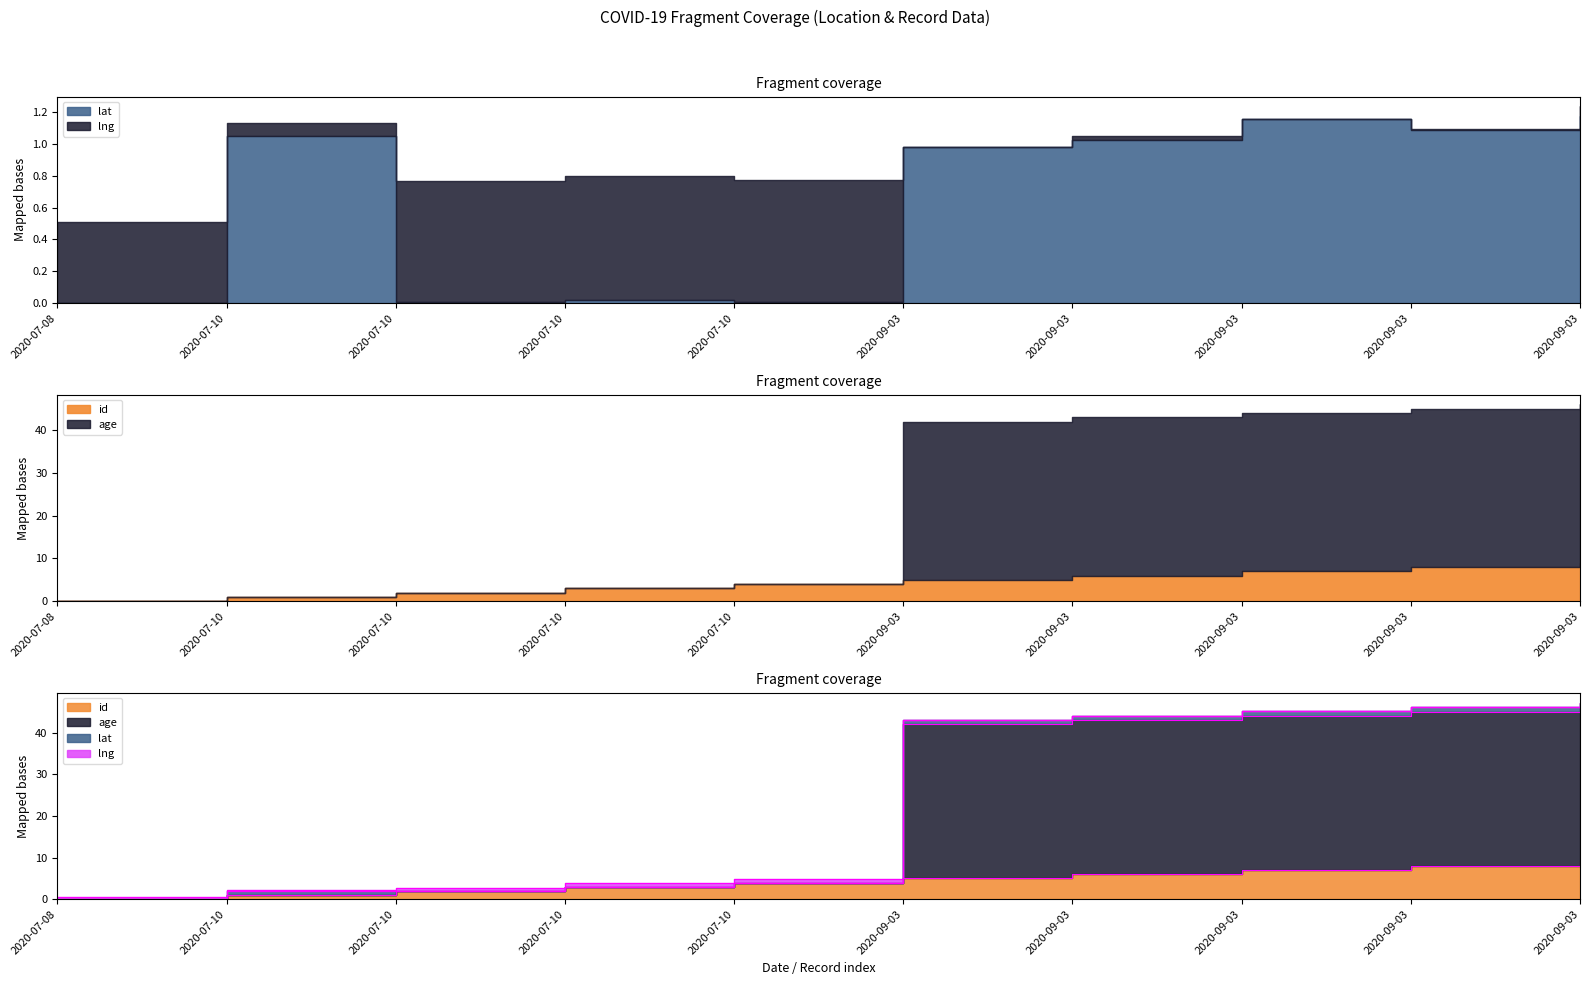

What is the label of the 6th point from the left?

2020-09-03